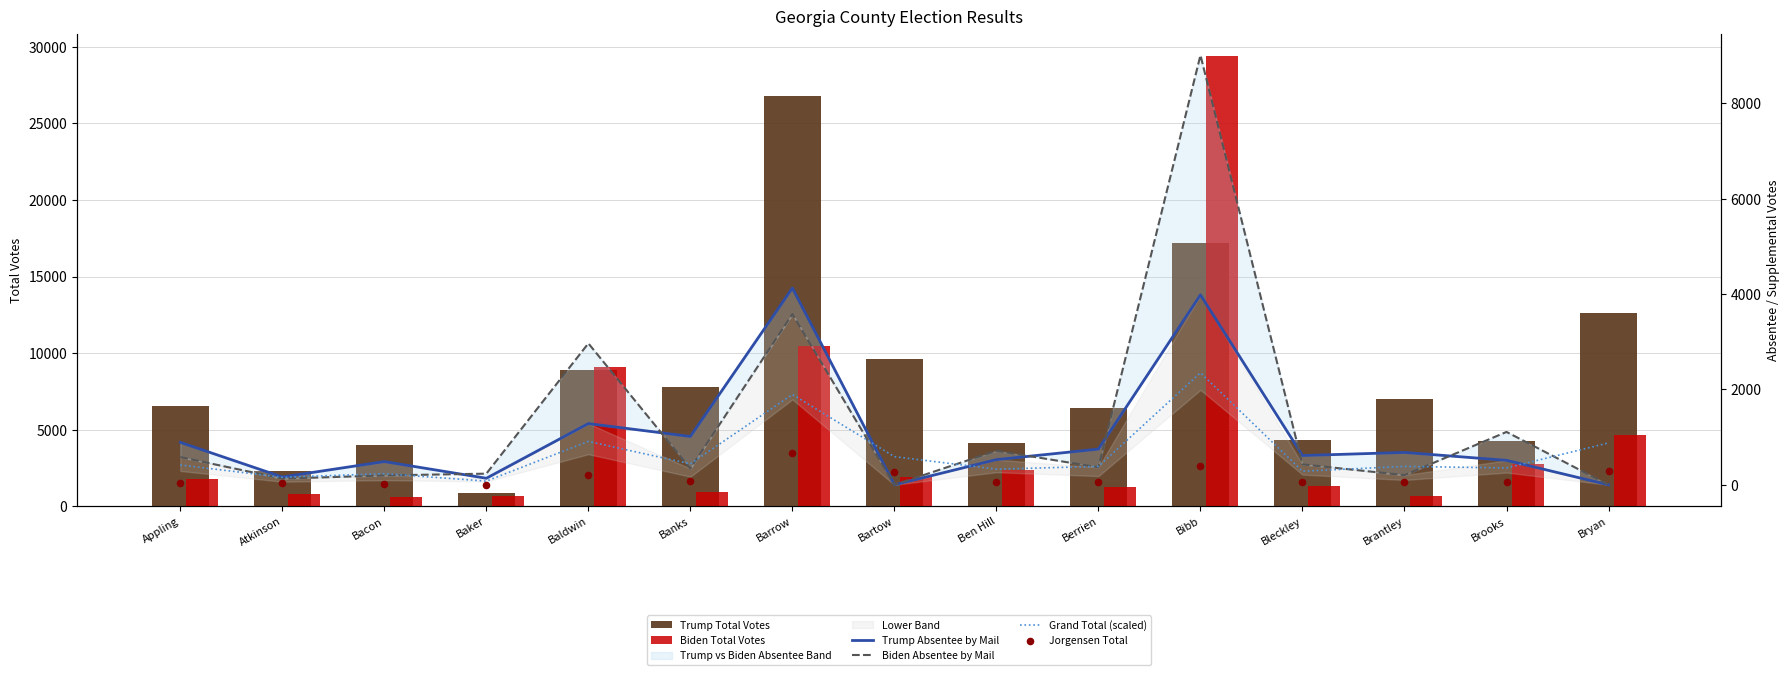

Which series has the widest spread of Y values?

Biden Total Votes